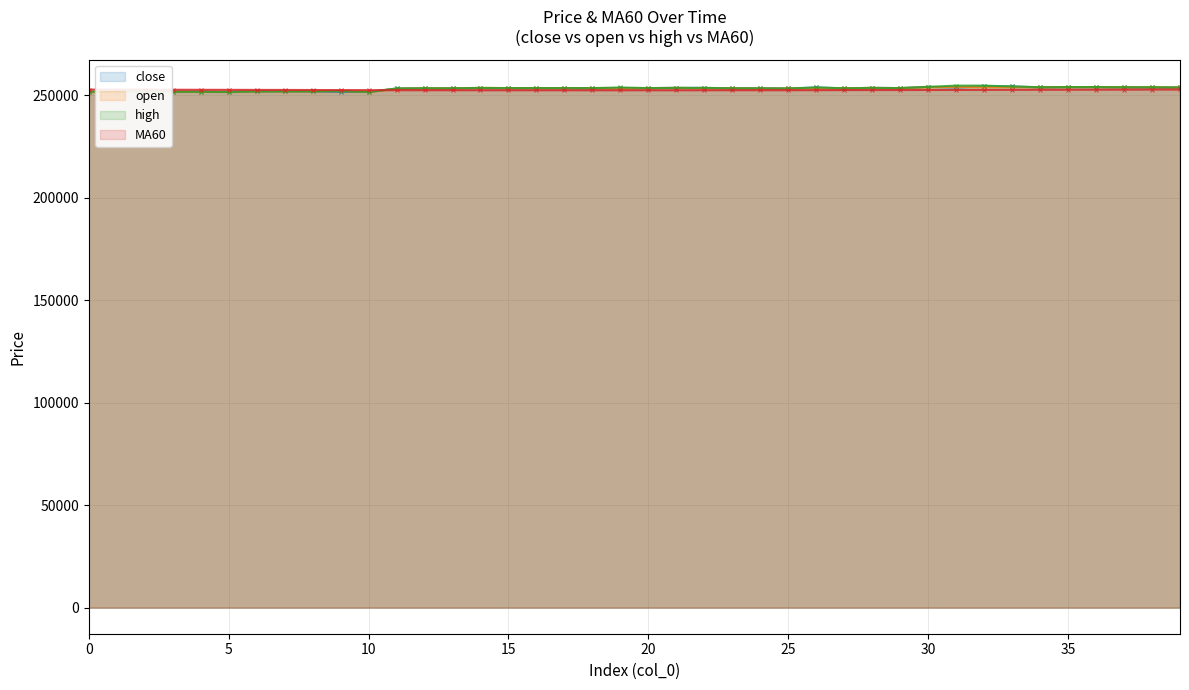

Reading right to left, extract all data points from this chart.

close: 39=253900.0	38=253900.0	37=254000.0	36=254100.0	35=254100.0	34=254000.0	33=254400.0	32=254400.0	31=253900.0	30=254200.0	29=253600.0	28=253700.0	27=253500.0	26=253900.0	25=253400.0	24=253500.0	23=253500.0	22=253700.0	21=253700.0	20=253600.0	19=253600.0	18=253500.0	17=253600.0	16=253600.0	15=253600.0	14=253600.0	13=253500.0	12=253500.0	11=253400.0	10=251700.0	9=251800.0	8=252000.0	7=252000.0	6=252000.0	5=251700.0	4=251800.0	3=251800.0	2=252000.0	1=251800.0	0=251800.0
open: 39=253900.0	38=254000.0	37=254000.0	36=254100.0	35=254100.0	34=254000.0	33=254100.0	32=254000.0	31=254200.0	30=254000.0	29=253600.0	28=253700.0	27=253500.0	26=253600.0	25=253400.0	24=253400.0	23=253500.0	22=253500.0	21=253700.0	20=253600.0	19=253400.0	18=253600.0	17=253600.0	16=253600.0	15=253600.0	14=253700.0	13=253500.0	12=253500.0	11=253300.0	10=251700.0	9=252200.0	8=252000.0	7=252000.0	6=252000.0	5=251700.0	4=251800.0	3=251800.0	2=252000.0	1=251800.0	0=251600.0
high: 39=253900.0	38=254000.0	37=254000.0	36=254100.0	35=254100.0	34=254000.0	33=254400.0	32=254800.0	31=254800.0	30=254200.0	29=253600.0	28=253700.0	27=253500.0	26=253900.0	25=253400.0	24=253500.0	23=253500.0	22=253700.0	21=253700.0	20=253600.0	19=253900.0	18=253600.0	17=253600.0	16=253600.0	15=253600.0	14=253700.0	13=253500.0	12=253500.0	11=253400.0	10=251700.0	9=252200.0	8=252000.0	7=252000.0	6=252000.0	5=251700.0	4=251800.0	3=251800.0	2=252000.0	1=251800.0	0=251800.0
MA60: 39=252913.3	38=252890.0	37=252865.0	36=252838.3	35=252815.0	34=252793.3	33=252776.7	32=252735.0	31=252708.3	30=252691.7	29=252668.3	28=252651.7	27=252626.7	26=252605.0	25=252580.0	24=252570.0	23=252563.3	22=252560.0	21=252553.3	20=252551.7	19=252553.3	18=252550.0	17=252546.7	16=252548.3	15=252555.0	14=252558.3	13=252565.0	12=252576.7	11=252585.0	10=252591.7	9=252628.3	8=252660.0	7=252691.7	6=252716.7	5=252738.3	4=252760.0	3=252788.3	2=252818.3	1=252841.7	0=252865.0